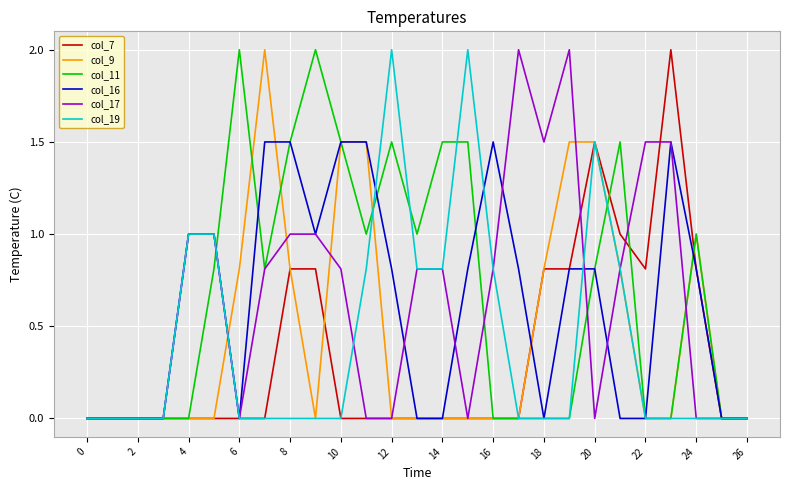

What is the maximum value shown in the chart?

2.0